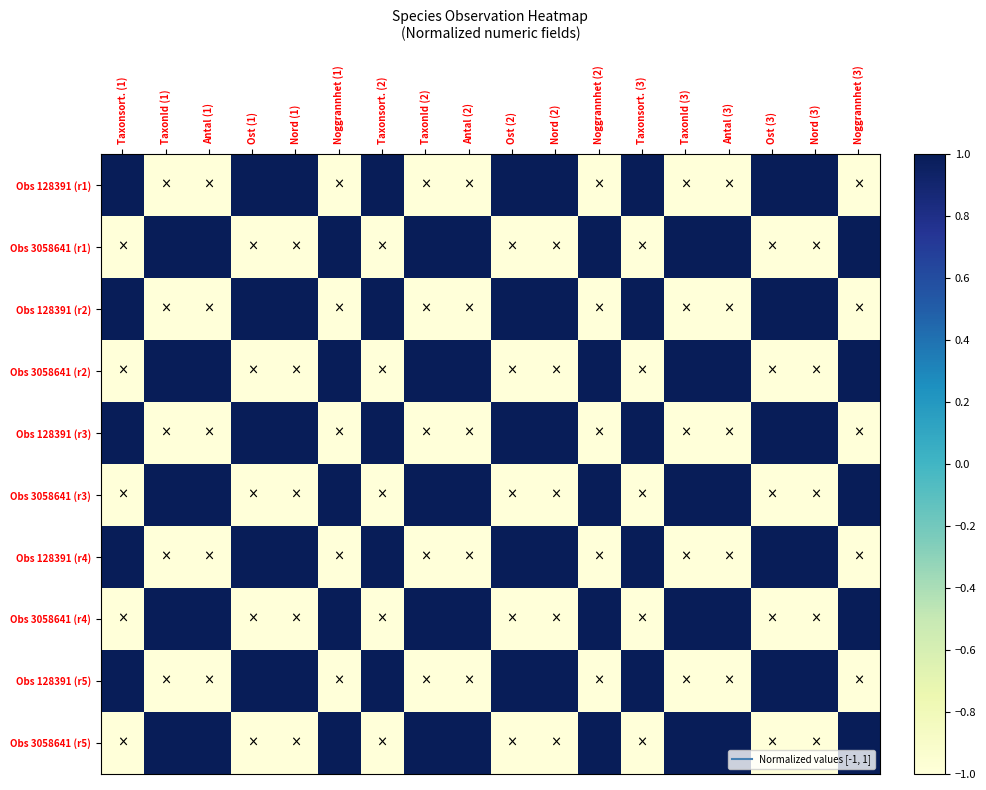

How many data points does each series have?

18